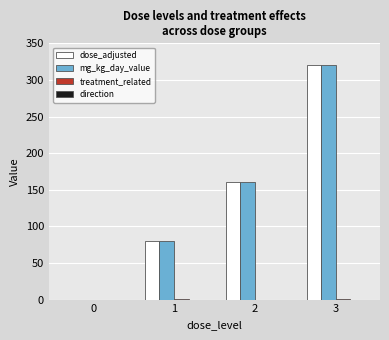

The mg_kg_day_value series shows -152 at 0. True or false?

False